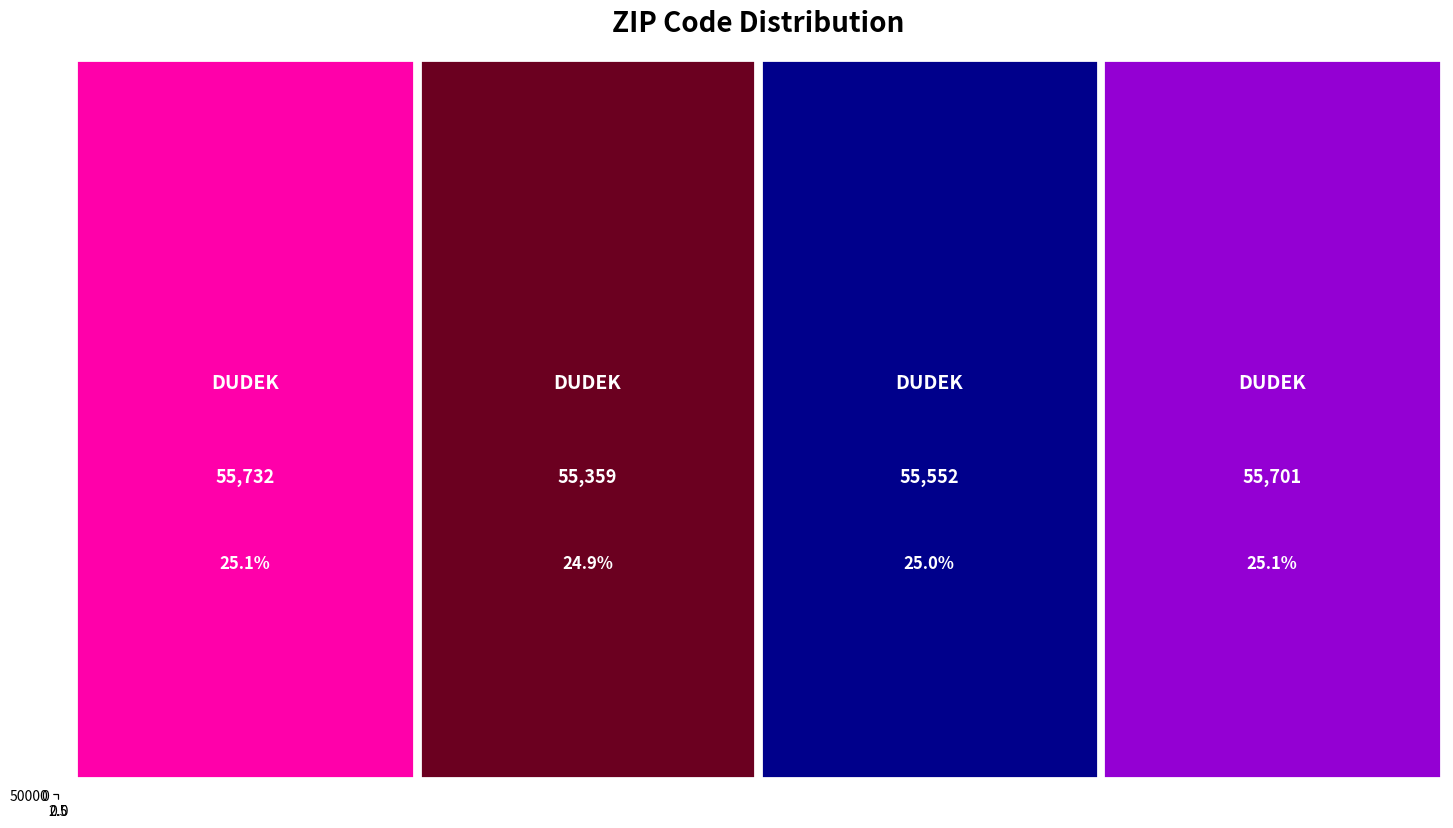

What is the greatest value displayed?

55732